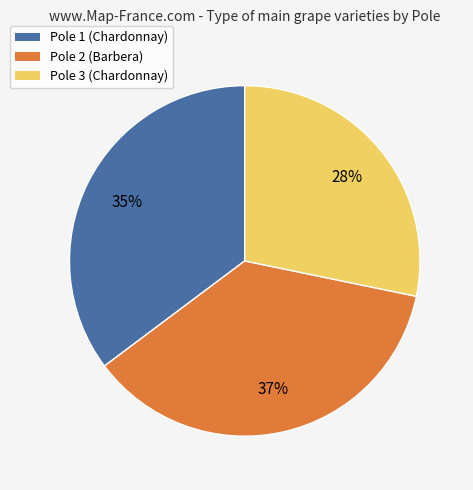

Between Pole 3 (Chardonnay) and Pole 1 (Chardonnay), which is larger?

Pole 1 (Chardonnay)